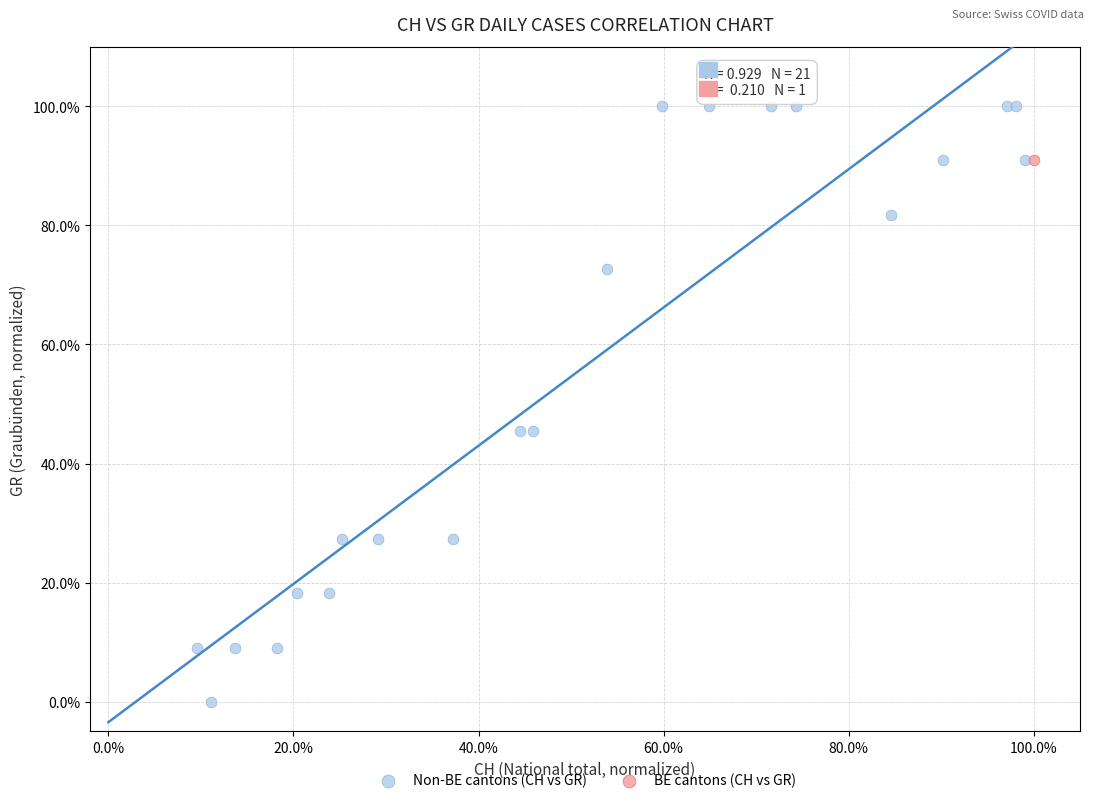

What are all the series names shown in the legend?

Non-BE cantons (CH vs GR), BE cantons (CH vs GR)